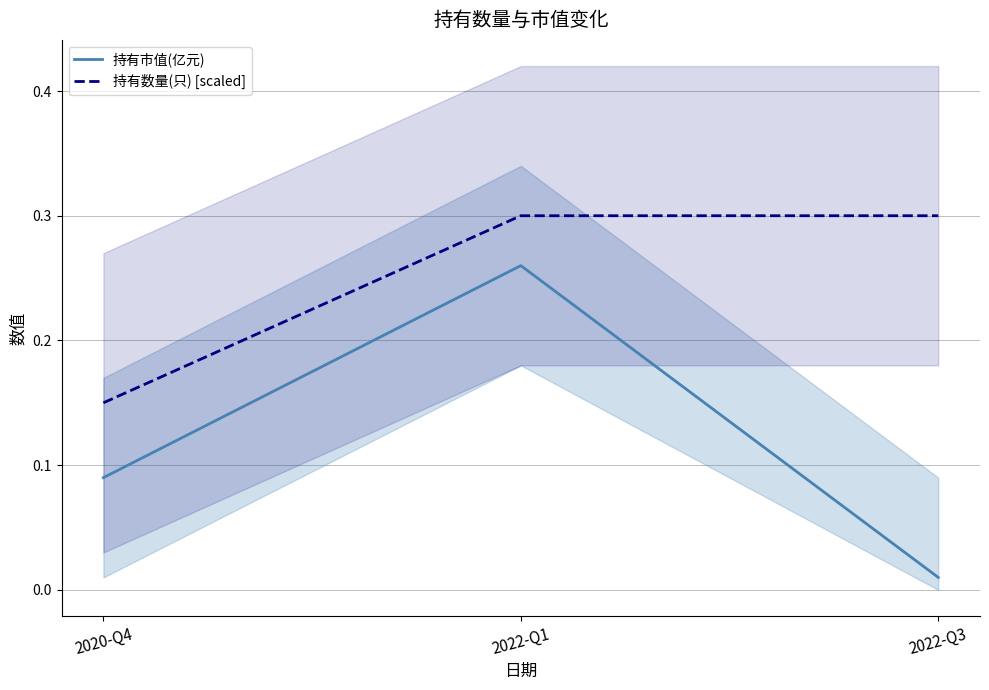

What is the maximum value shown in the chart?

0.3